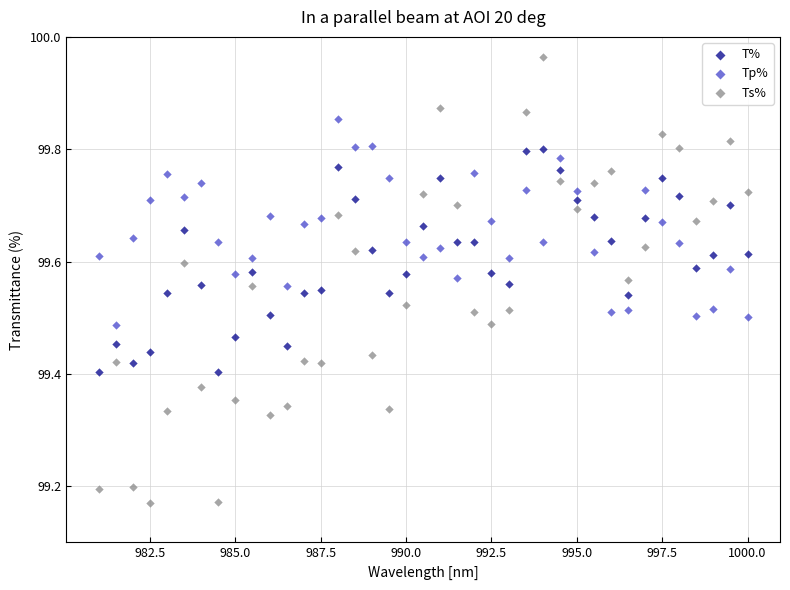

Which series reaches the maximum Y coordinate?

Ts%